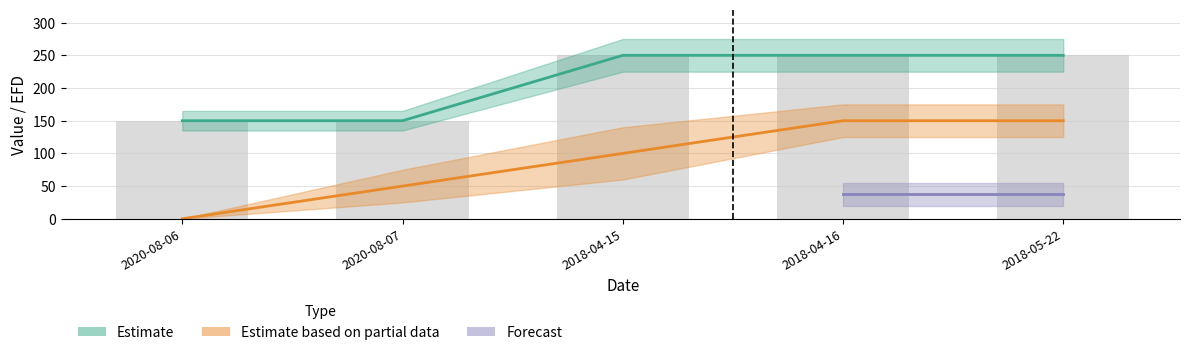

Read the Value value at 2020-08-07, to the nearest 50.

150